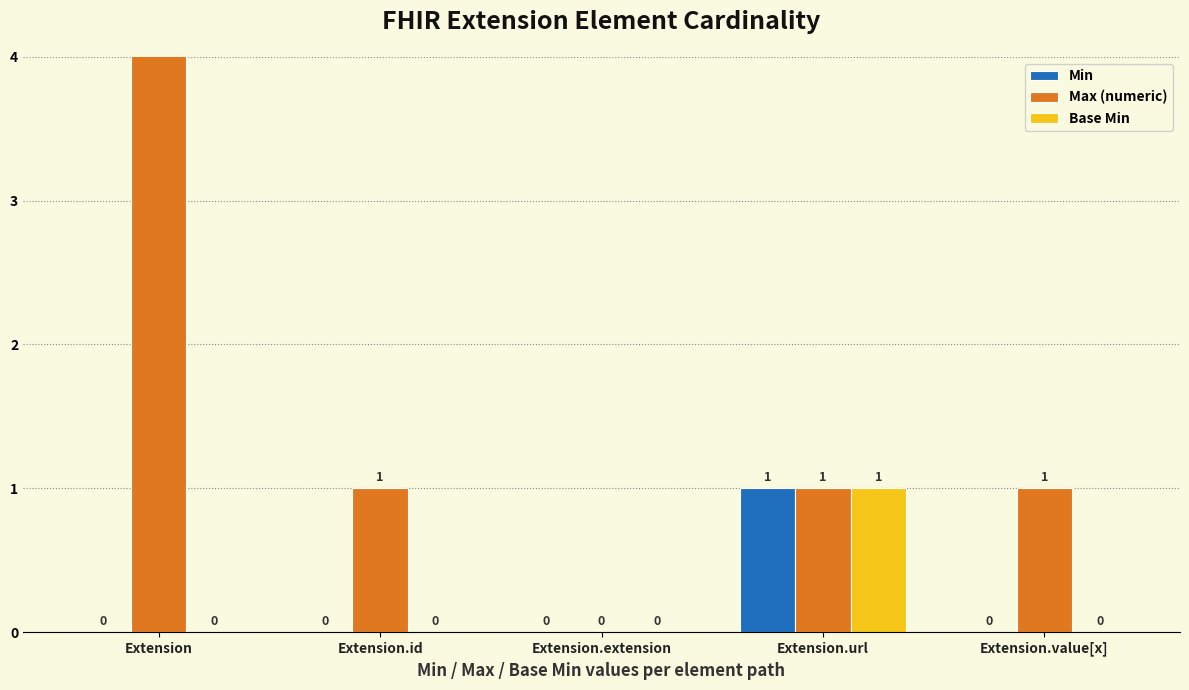

How many positive values does the Max (numeric) series have?

4